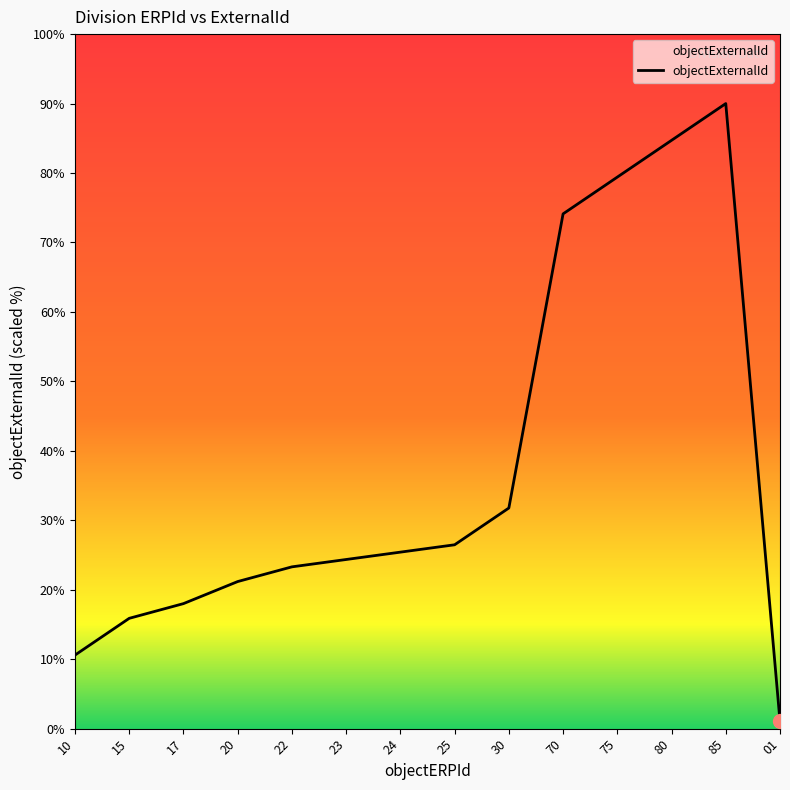

The value at 25 is 9.8. True or false?

False